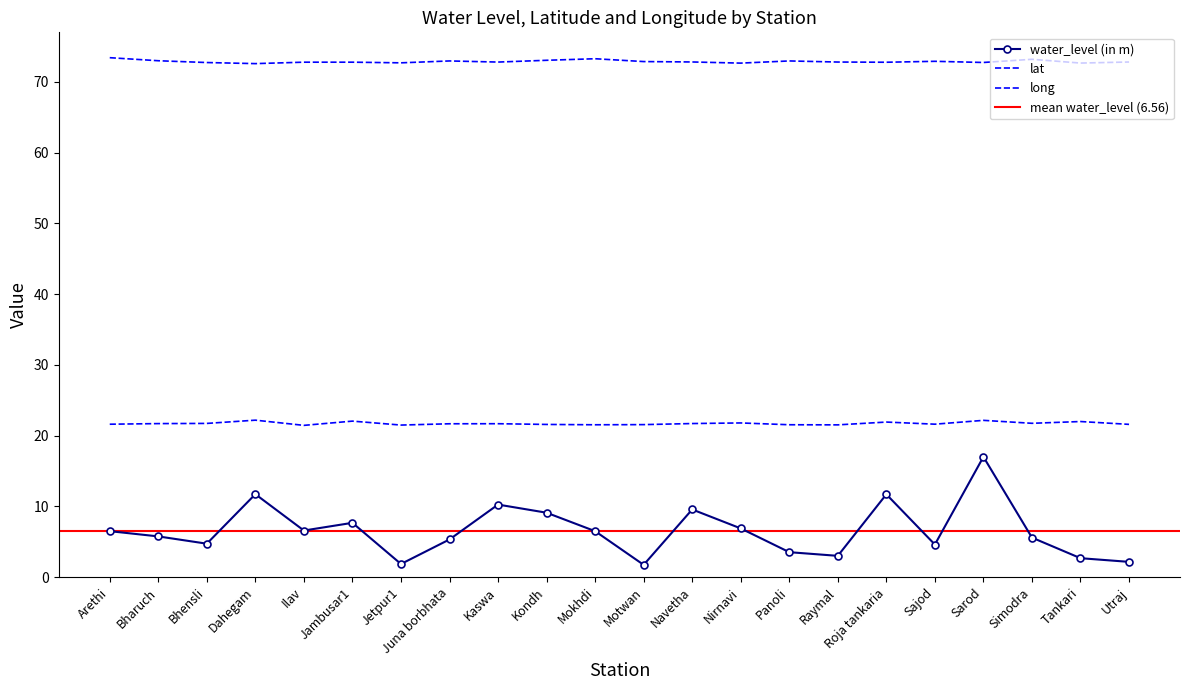

What is the difference between the maximum and minimum values in the long series?

0.8